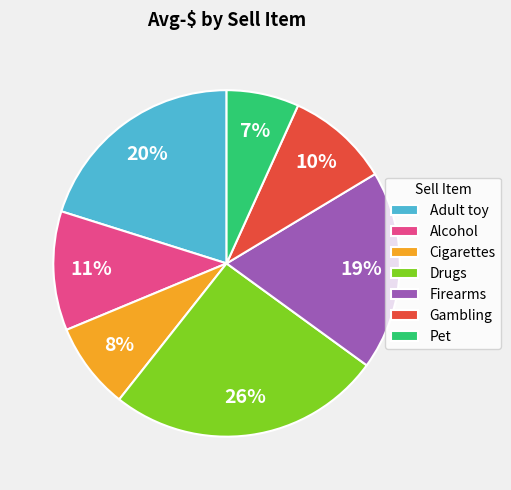

True or false: Drugs accounts for 26% of the total.

True